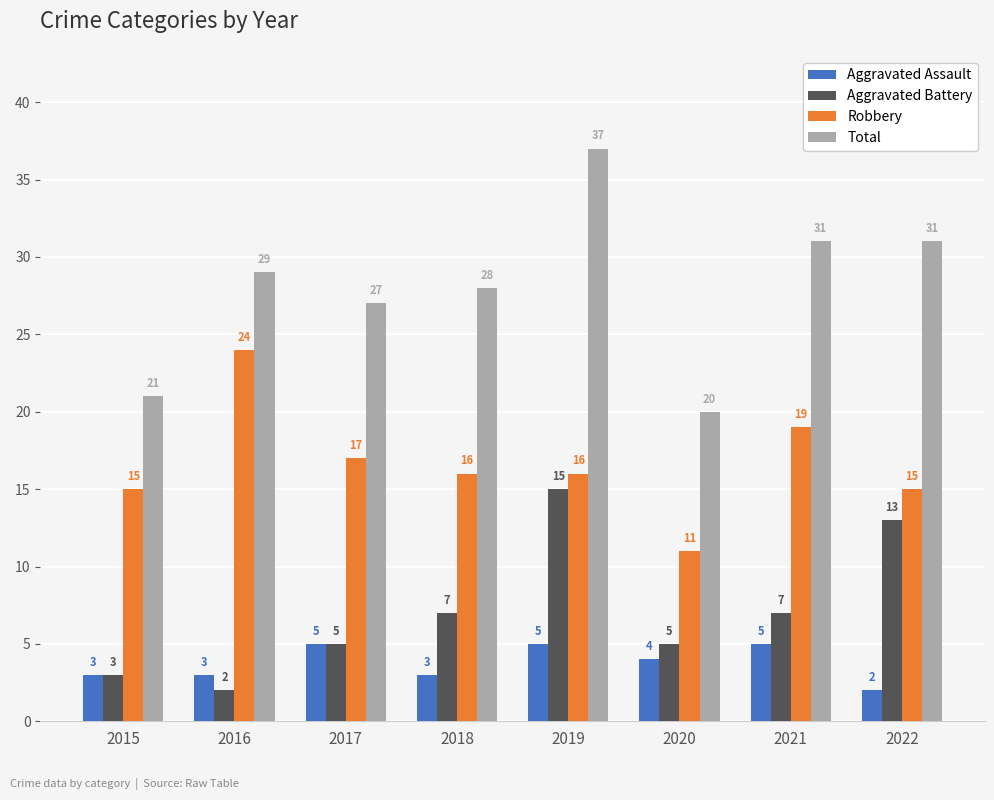

List the series in order of their peak value, lowest first.

Aggravated Assault, Aggravated Battery, Robbery, Total